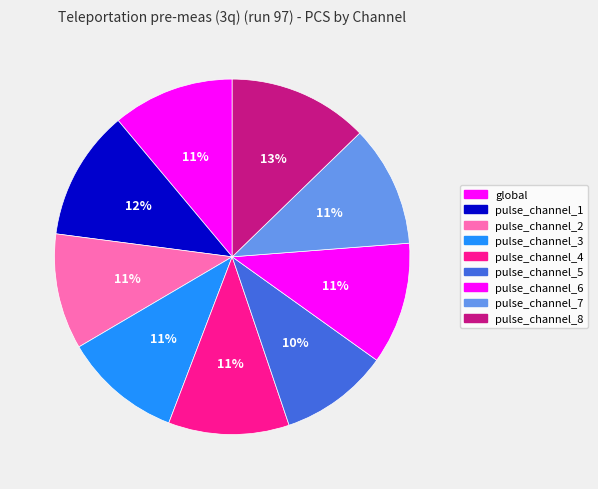

To the nearest percent, what is the average slice percentage?

11%